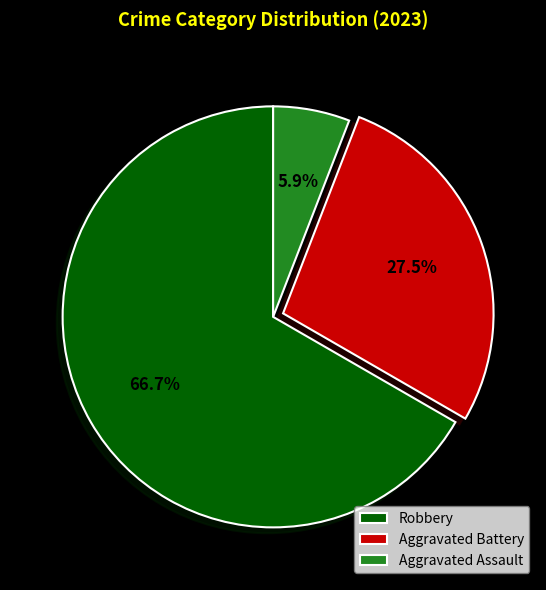

Is it true that Aggravated Battery is 33% of the pie?

False